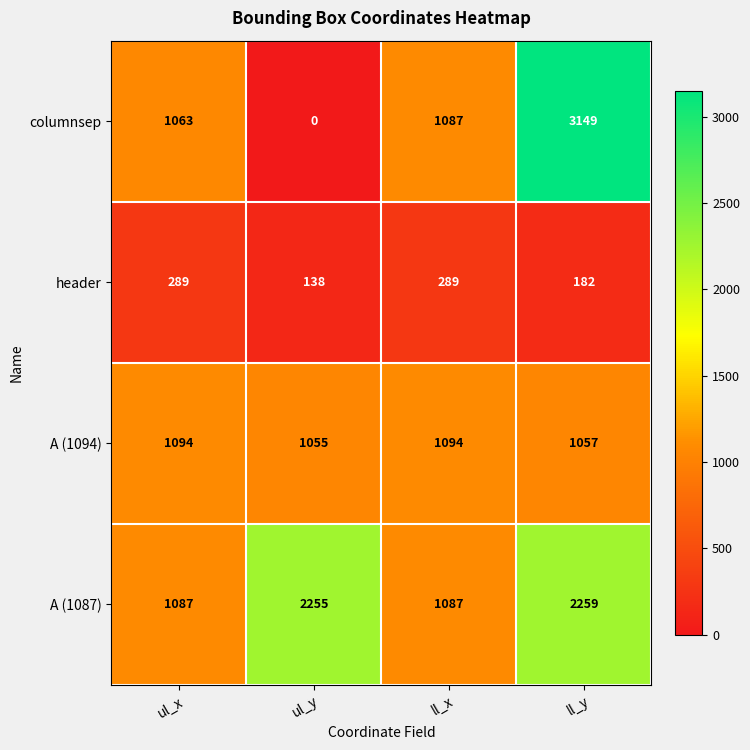

How many distinct data groups are displayed?

4